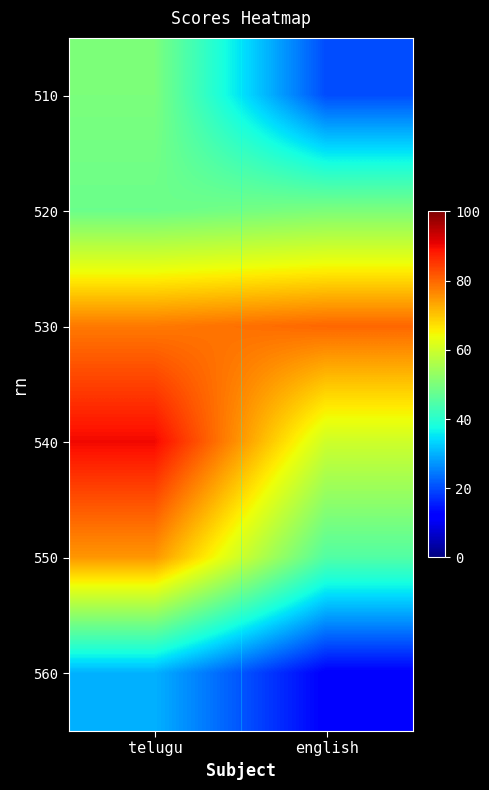

Between telugu and english, which is larger?

telugu